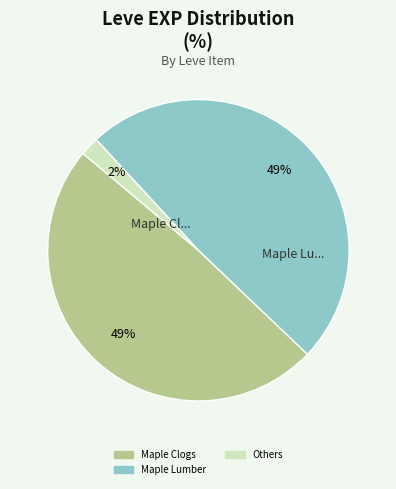

Count the number of slices in the pie.

3